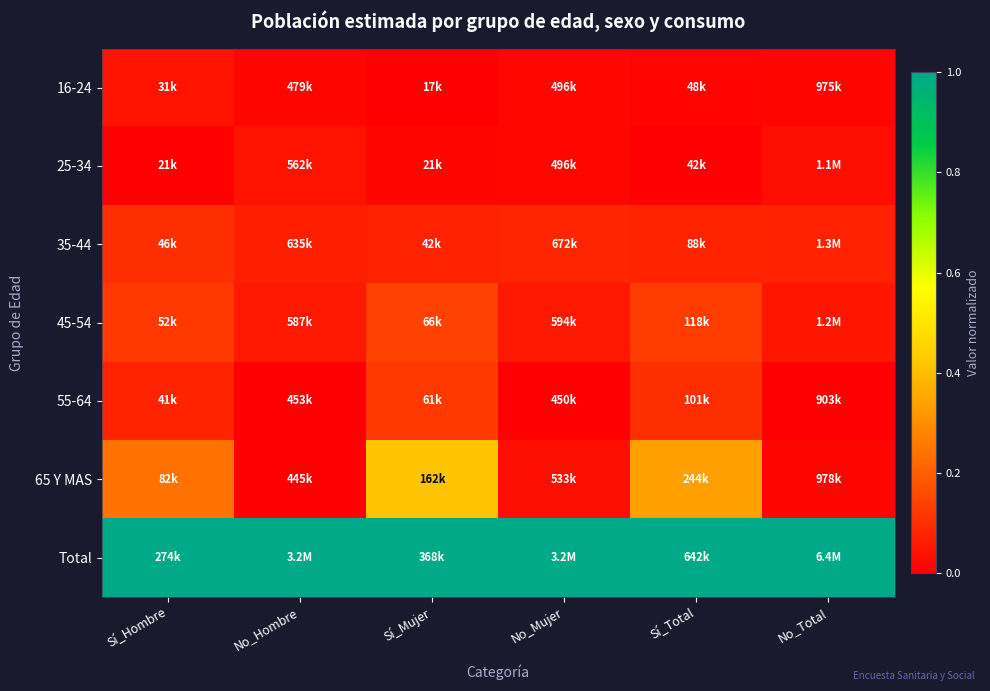

What is the maximum value shown in the chart?

1.0